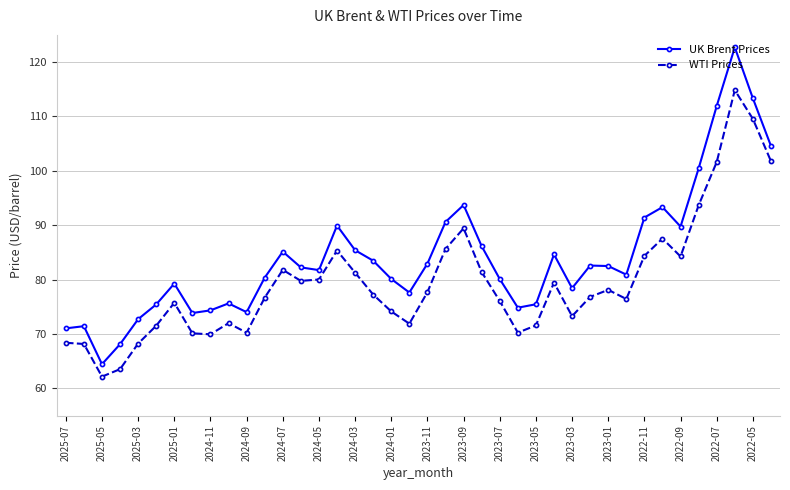

True or false: WTI Prices and UK Brent Prices intersect in this chart.

False